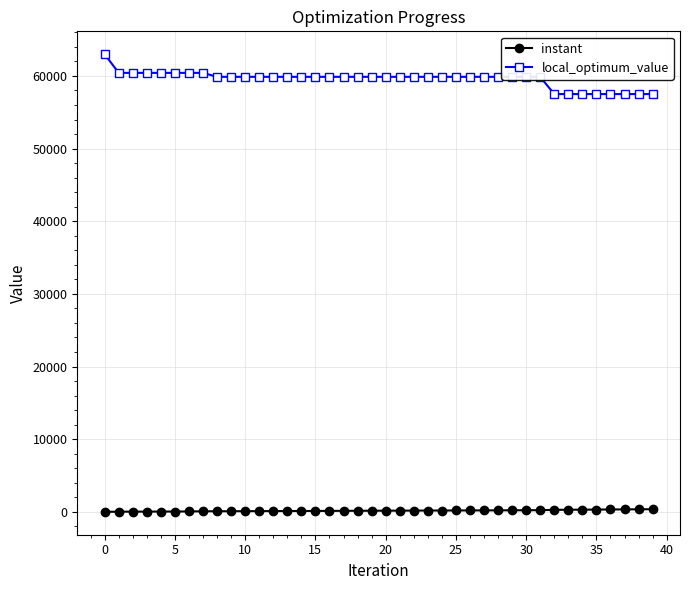

What is the maximum value shown in the chart?

62993.0